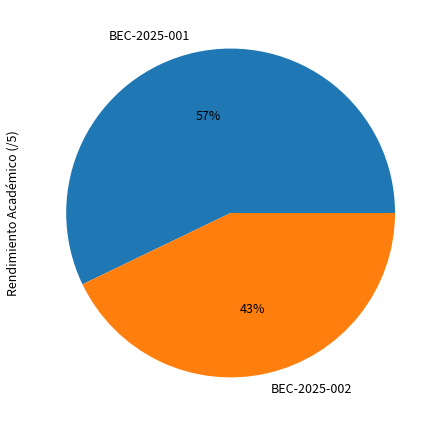

Does any single category account for the majority?

Yes